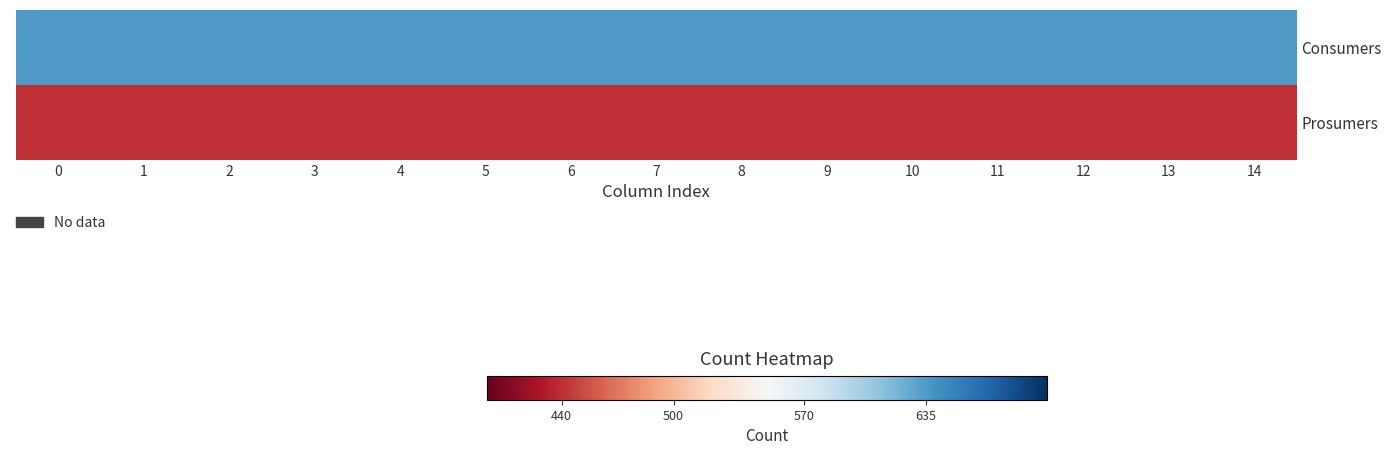

Reading left to right, what are all the values shown in this chart?

Consumers: 0=635	1=635	2=635	3=635	4=635	5=635	6=635	7=635	8=635	9=635	10=635	11=635	12=635	13=635	14=635
Prosumers: 0=440	1=440	2=440	3=440	4=440	5=440	6=440	7=440	8=440	9=440	10=440	11=440	12=440	13=440	14=440